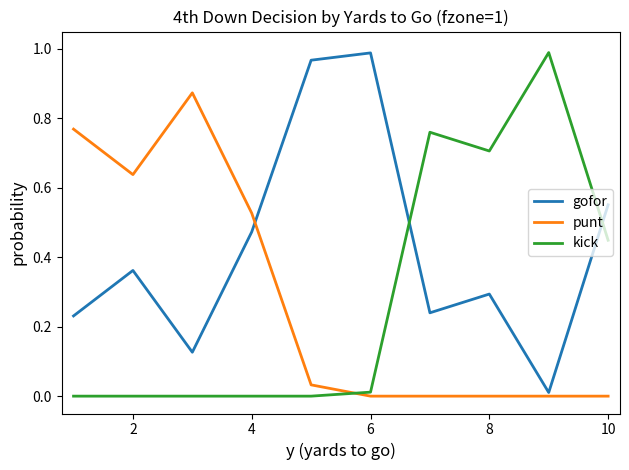

Which series ends up on top after the final intersection of kick and gofor?

gofor